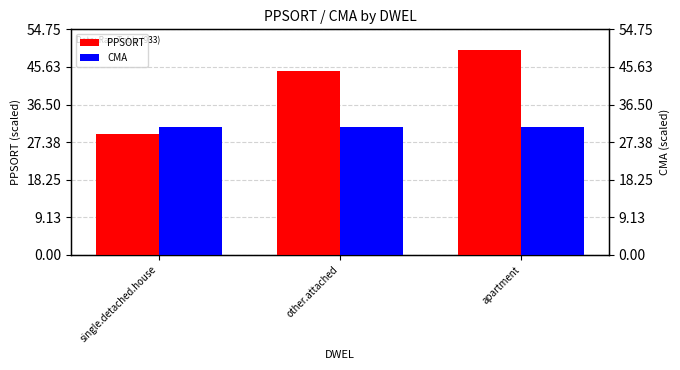

Which series has the largest range (max minus min)?

PPSORT